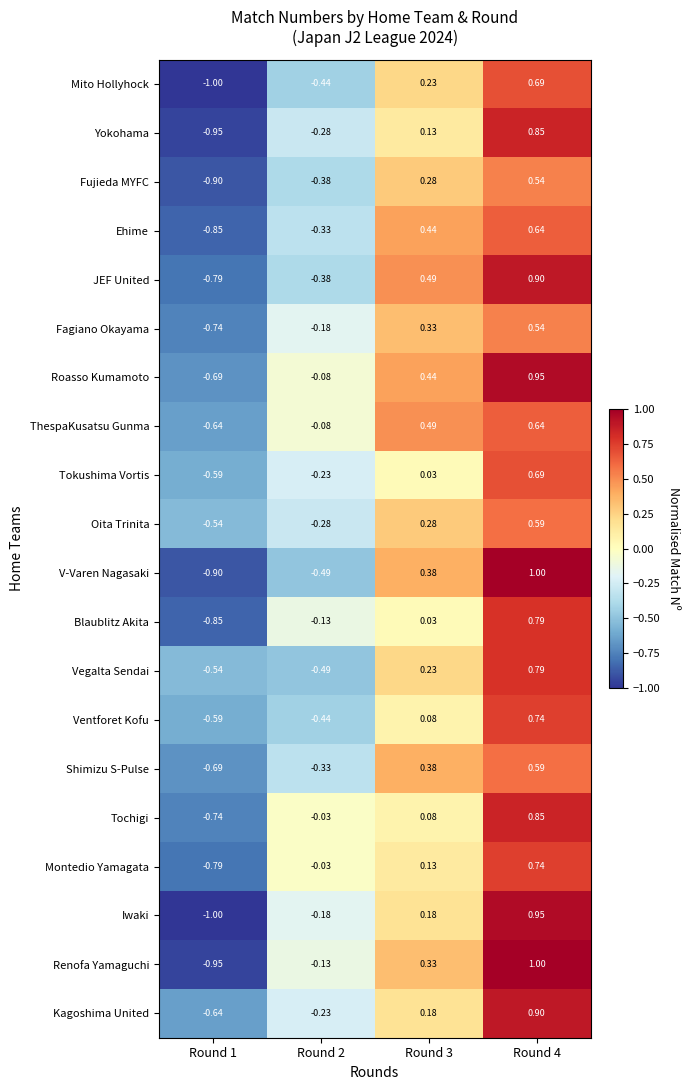

Is the value of Mito Hollyhock at Round 3 greater than the value of Shimizu S-Pulse at Round 4?

No